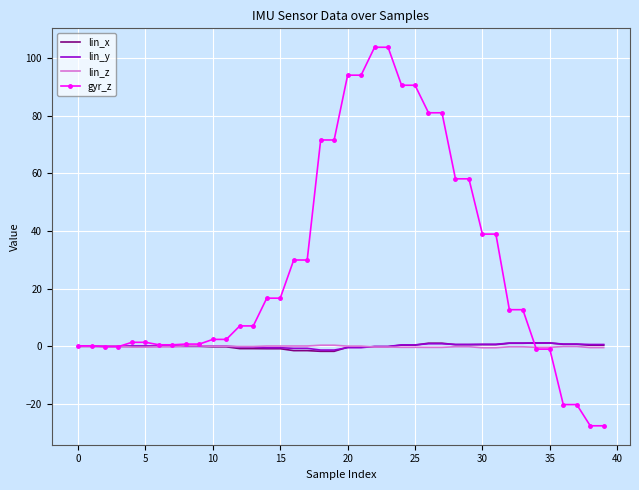

What is the greatest value displayed?

103.8